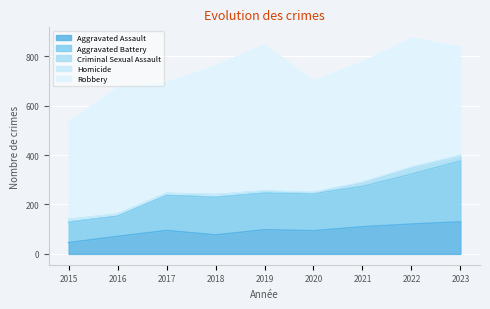

What is the total value across all series at 2021?

775